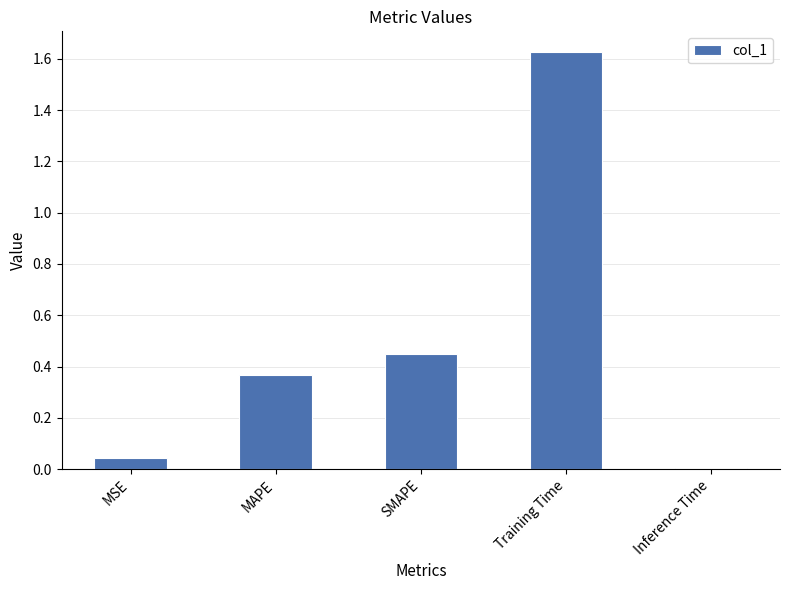

At which category does the chart reach its minimum across all series?

Inference Time